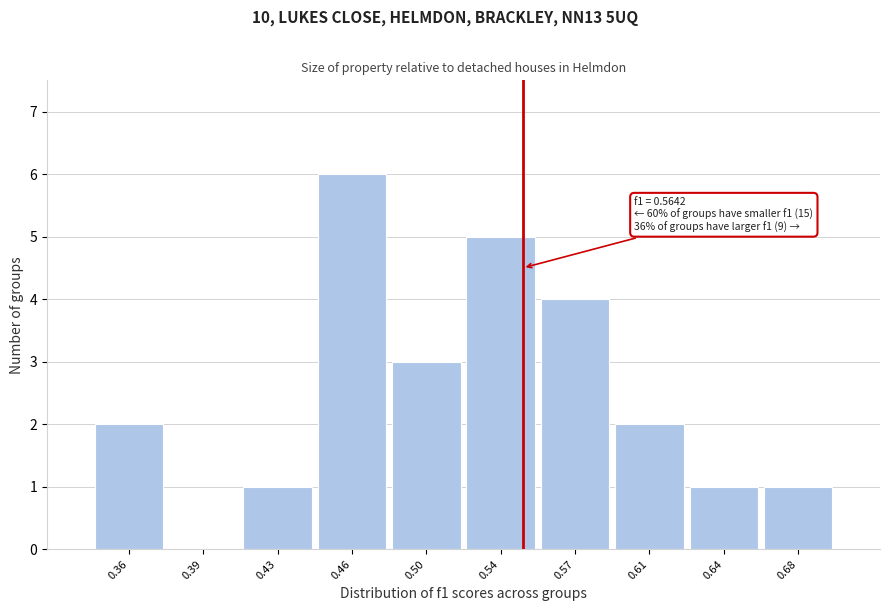

Reading left to right, list all the values displayed in this chart.

0.36=2	0.39=0	0.43=1	0.46=6	0.50=3	0.54=5	0.57=4	0.61=2	0.64=1	0.68=1